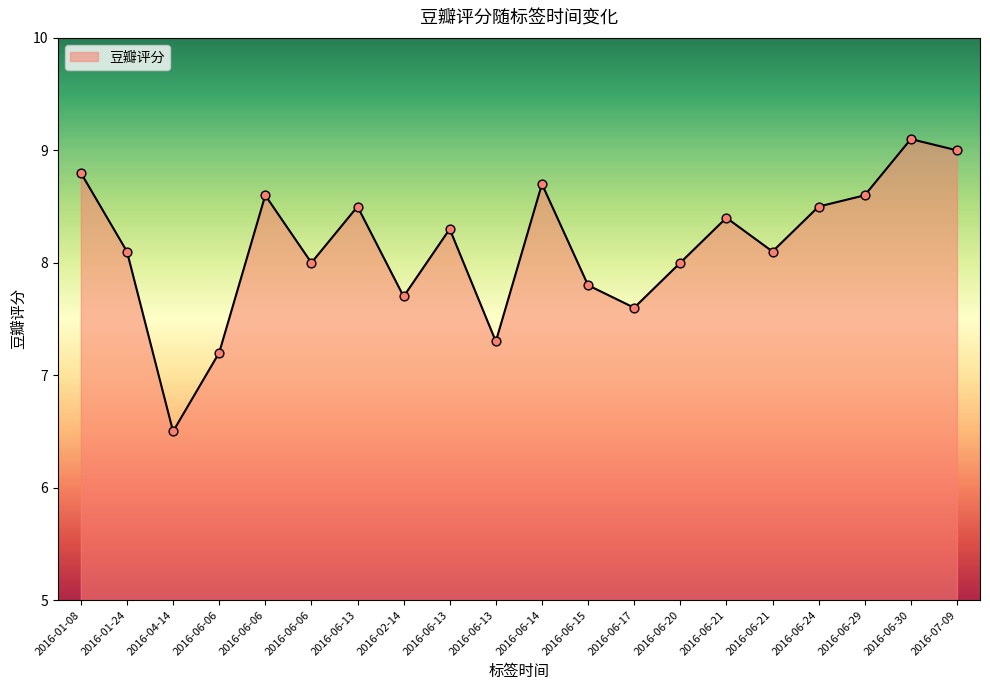

How many lines are shown in the chart?

1